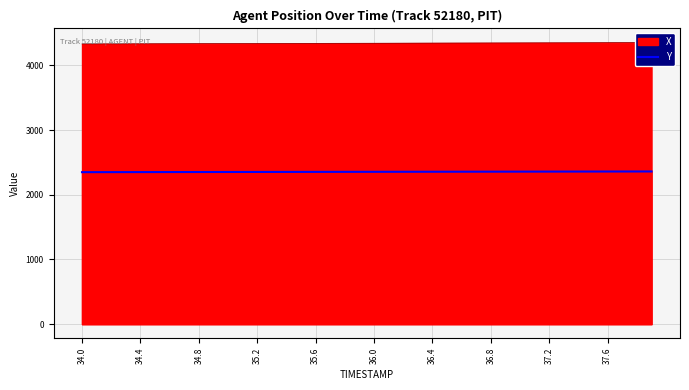

True or false: there are more than 2 points higher than both neighbors.

False